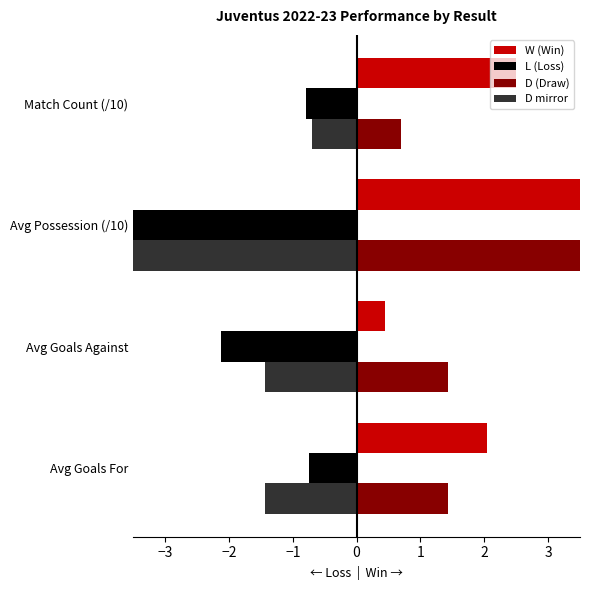

Which has a higher value, Avg Possession (/10) or Avg Goals Against?

Avg Possession (/10)